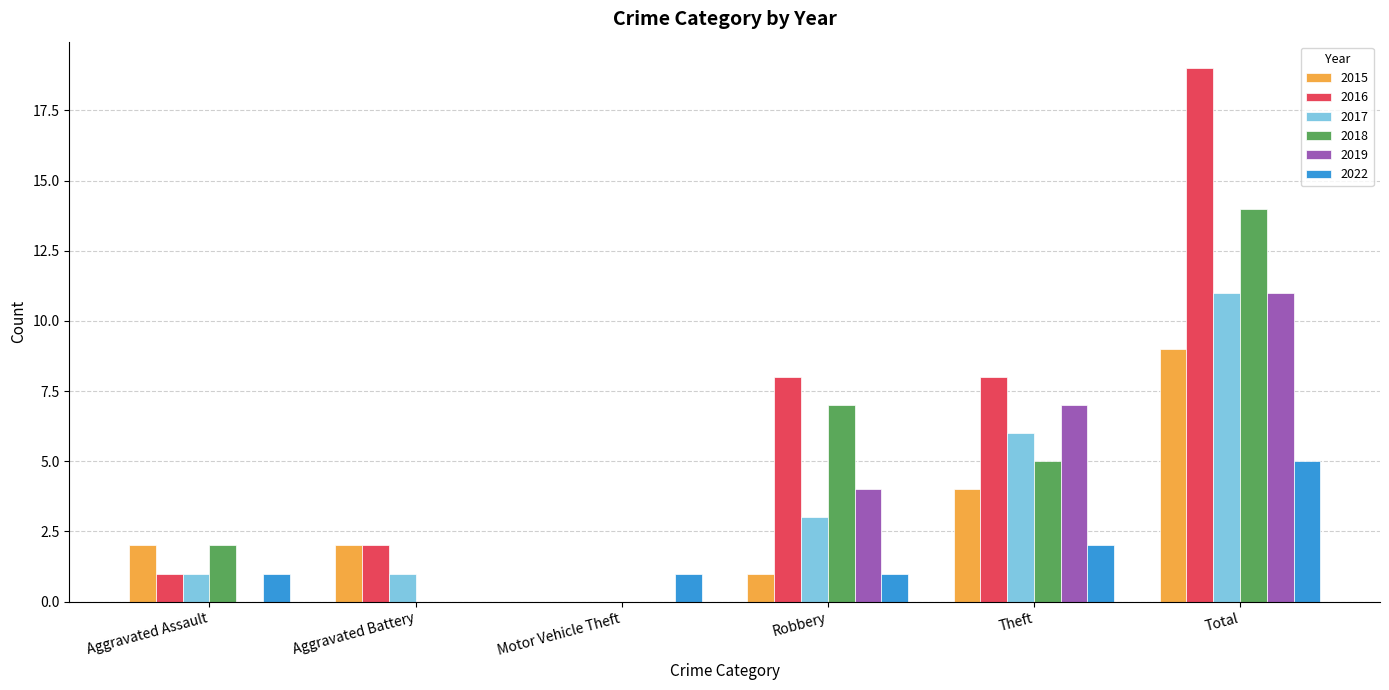

Between Motor Vehicle Theft and Total, which series saw the biggest shift?

2016